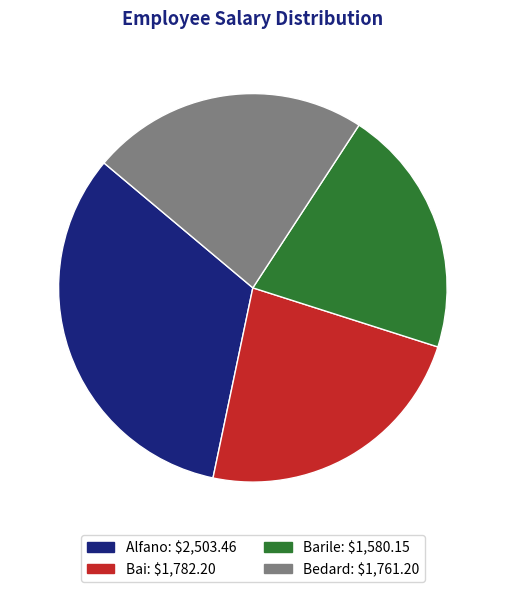

How much of the chart is everything except Bai?

76.6%